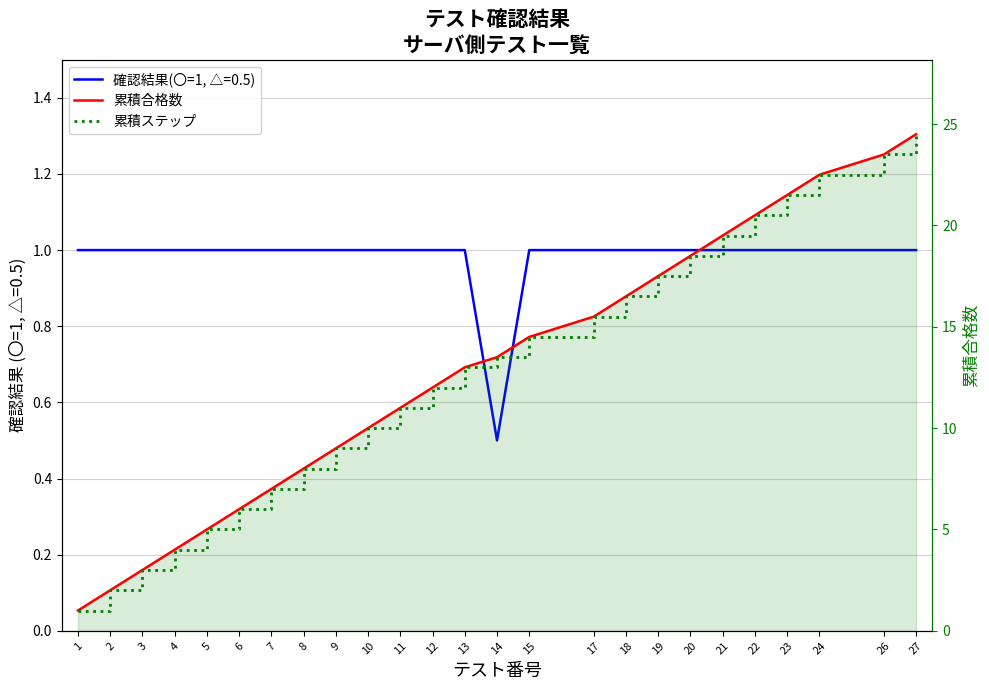

At which label is 累積合格数 closest to 12?

12